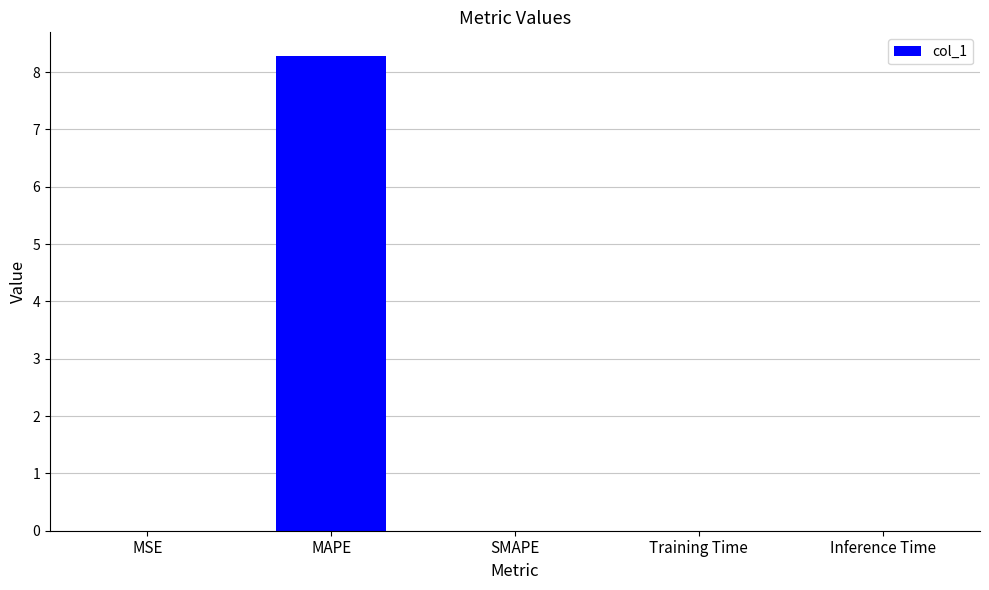

What is the change in value from MAPE to Inference Time?

-8.3